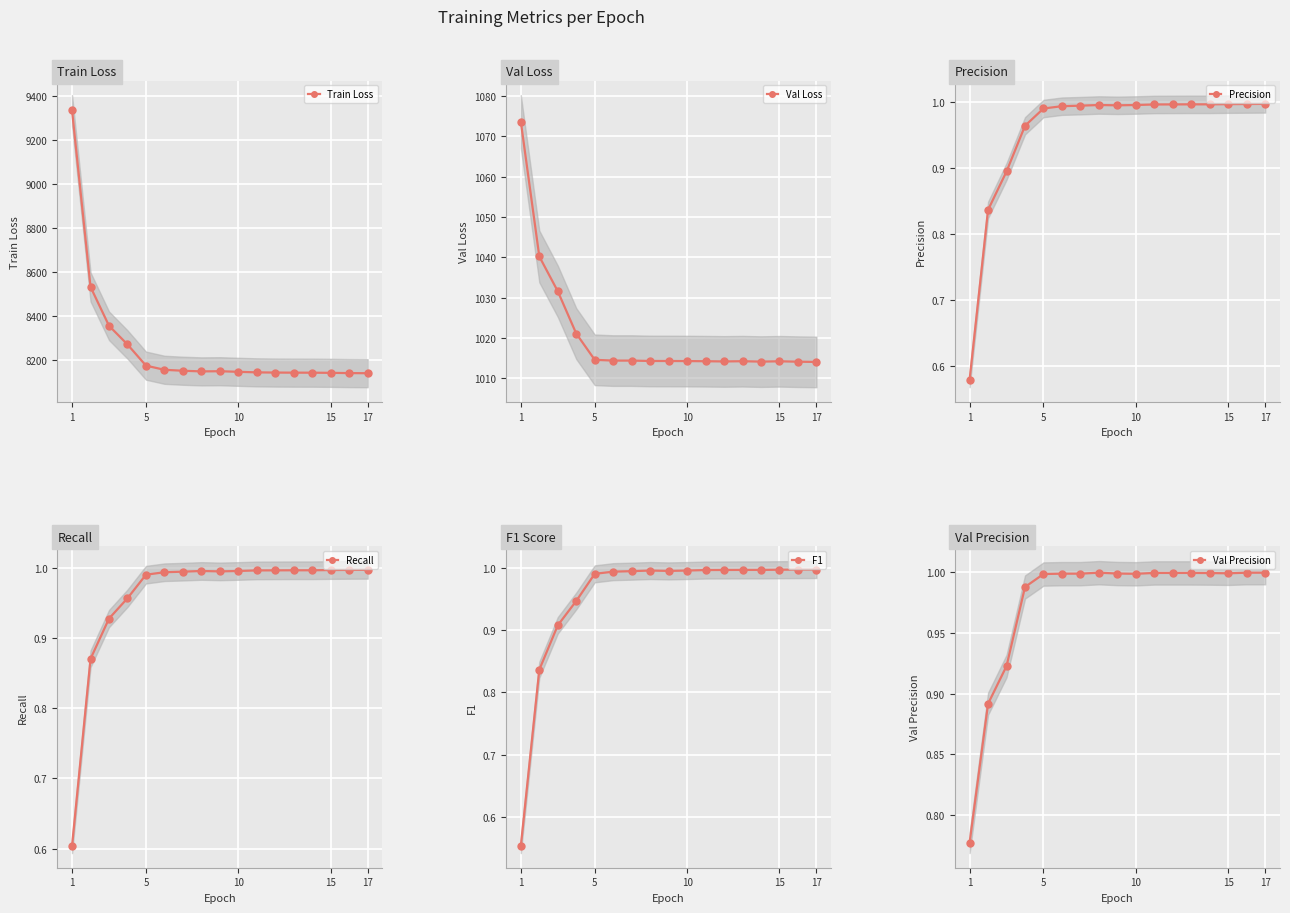

What is the maximum value shown in the chart?

9334.1